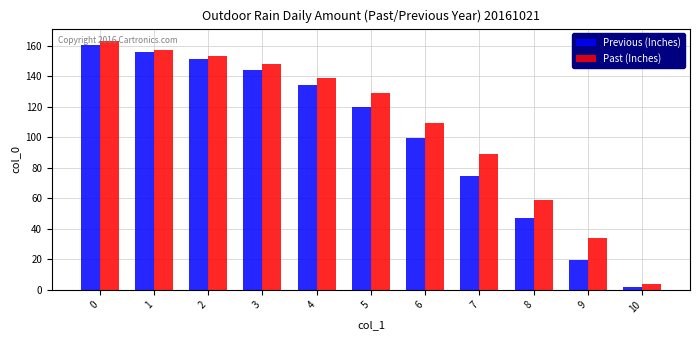

How many values in the Previous (Inches) series exceed 119?

6